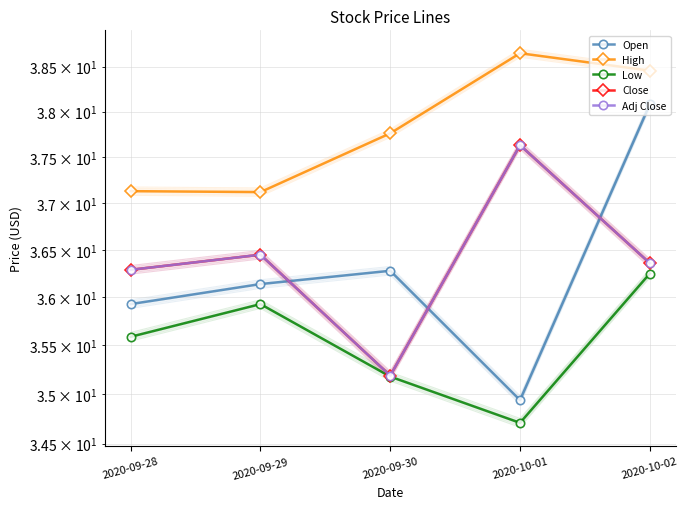

What is the lowest value of the Low series?

34.7